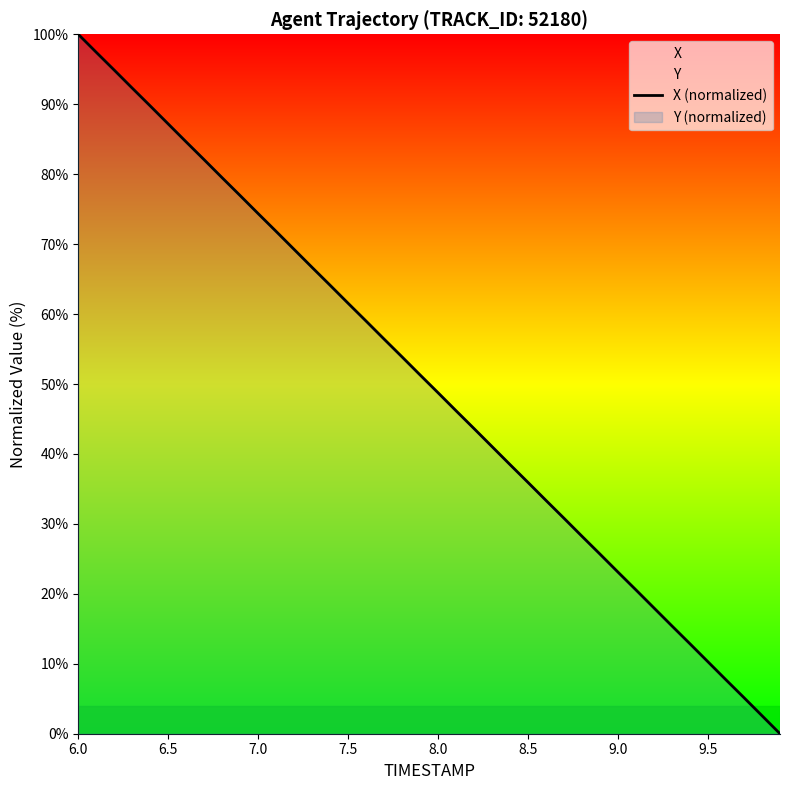

The X (normalized) series shows 145.8 at 6.0. True or false?

False